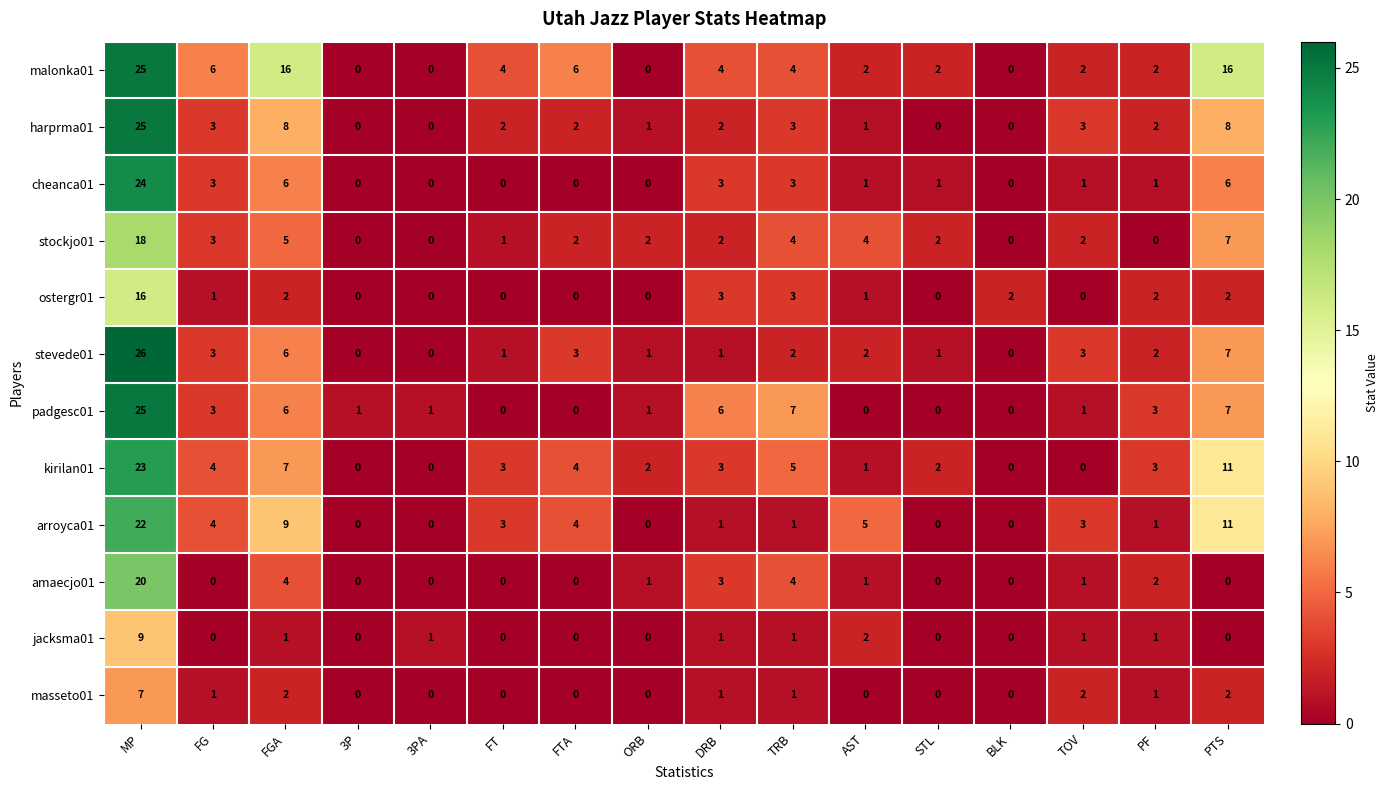

Between FGA and DRB, which series saw the biggest shift?

malonka01